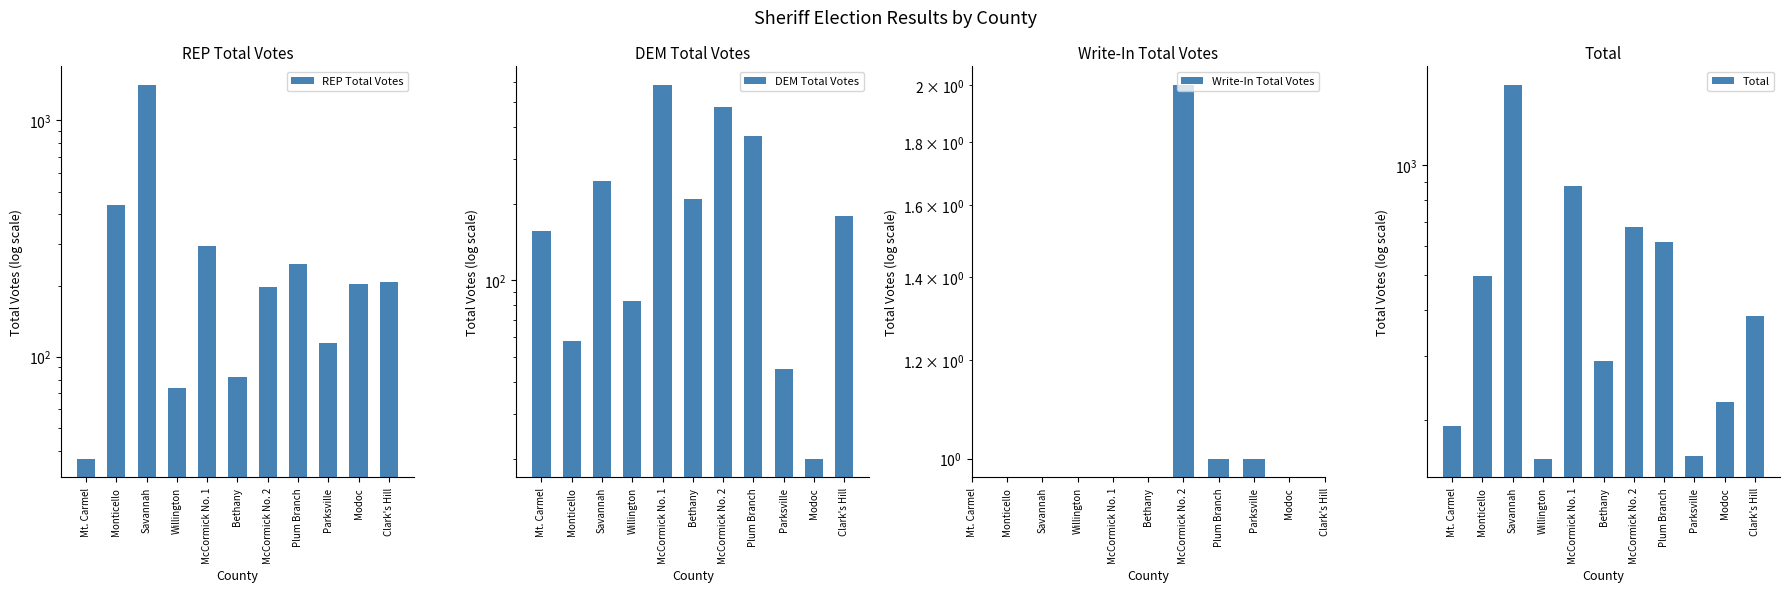

At how many categories does at least one series exceed 516?

4